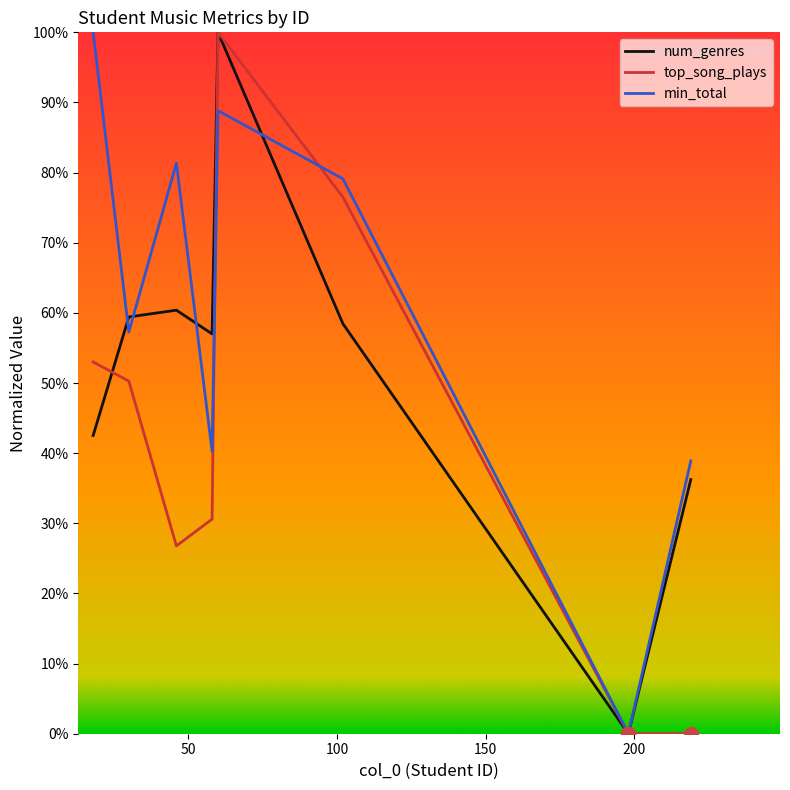

Which series has the largest total across all categories?

min_total